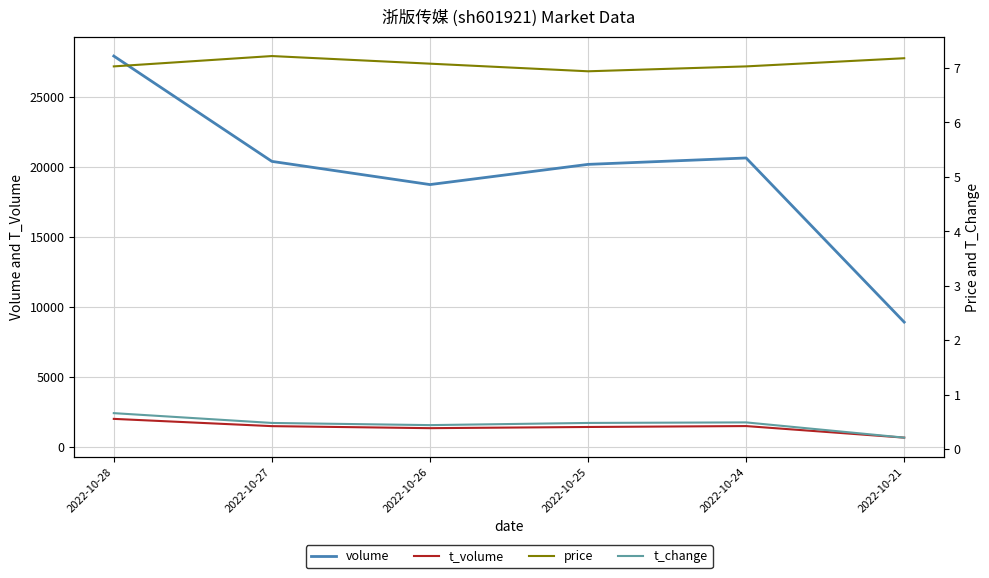

Between 2022-10-26 and 2022-10-24, which series saw the biggest shift?

volume